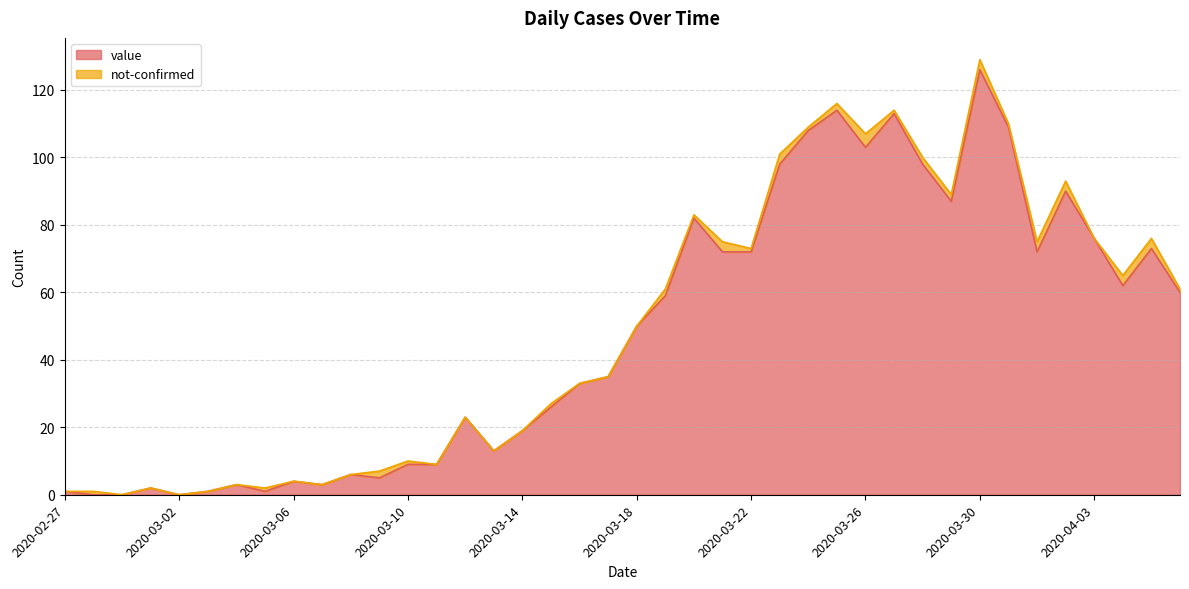

How many values exceed 50?

19